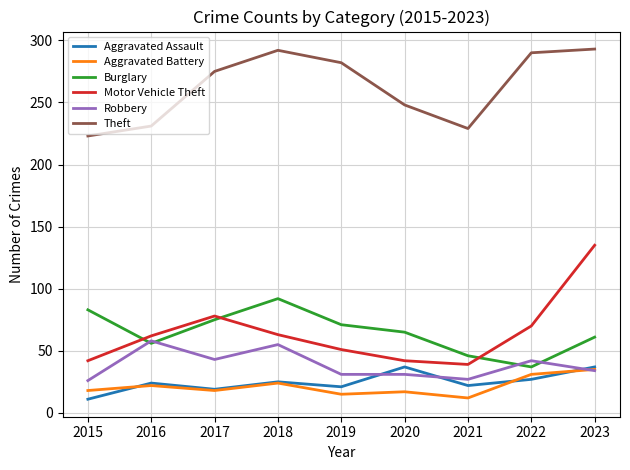

Is the value of Motor Vehicle Theft at 2019 greater than the value of Burglary at 2023?

No